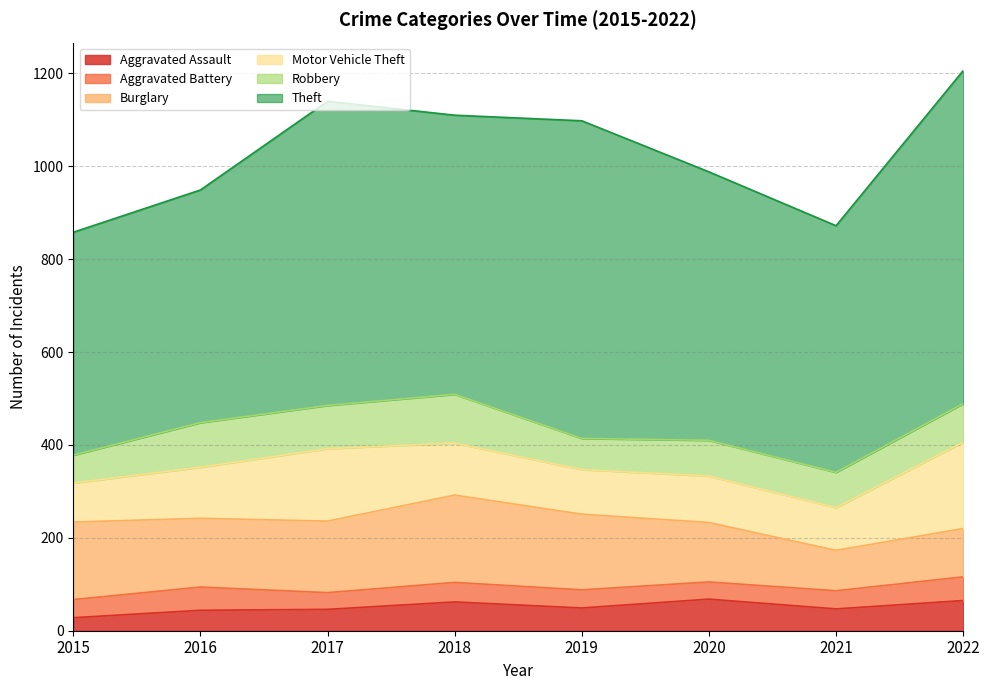

Reading left to right, transcribe all the data shown in this chart.

Aggravated Assault: 28	44	46	62	49	68	47	65
Aggravated Battery: 39	50	36	42	39	37	39	51
Burglary: 167	148	154	188	163	128	87	104
Motor Vehicle Theft: 84	110	156	112	96	100	92	186
Robbery: 60	96	93	105	67	77	76	83
Theft: 480	501	655	601	684	578	531	717